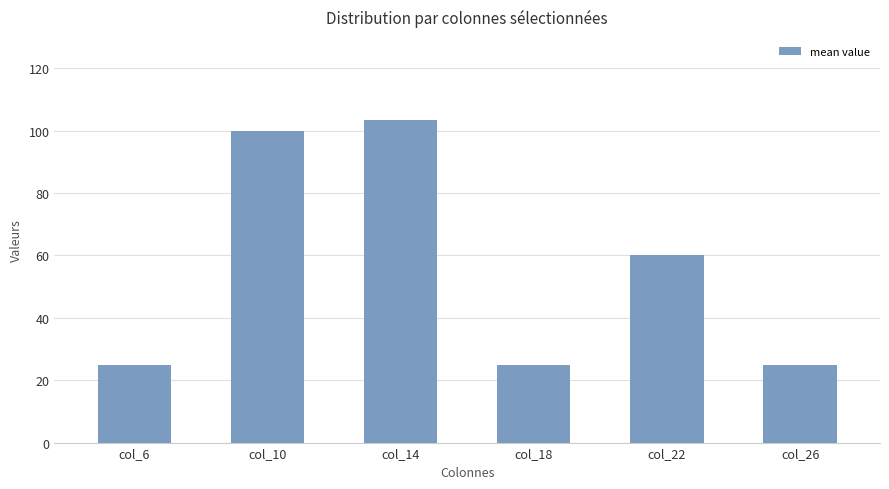

The value at col_18 is 6.8. True or false?

False